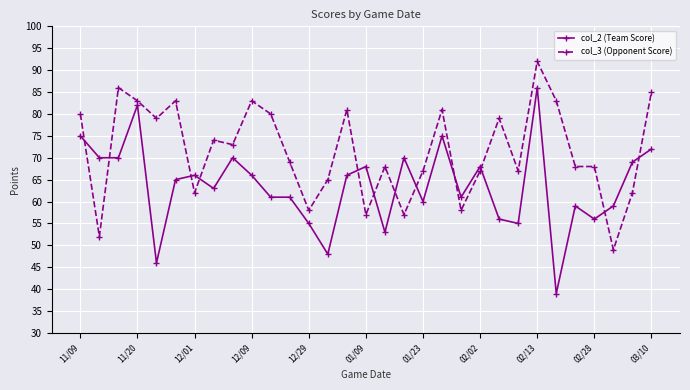

Count the number of categories in the chart.

31